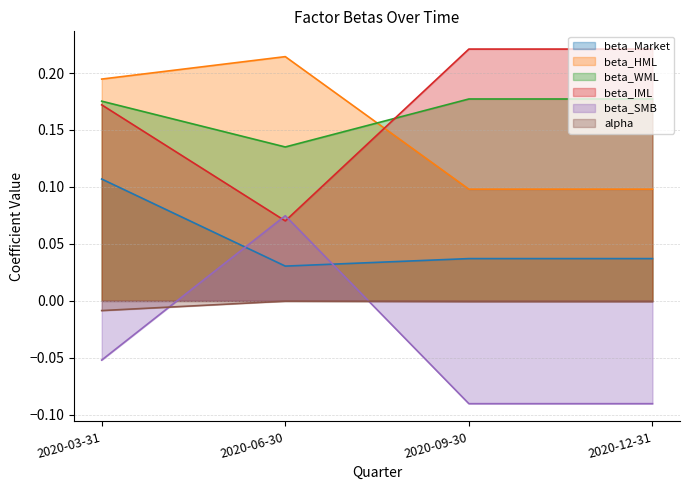

How many interior local peaks does the alpha series have?

1